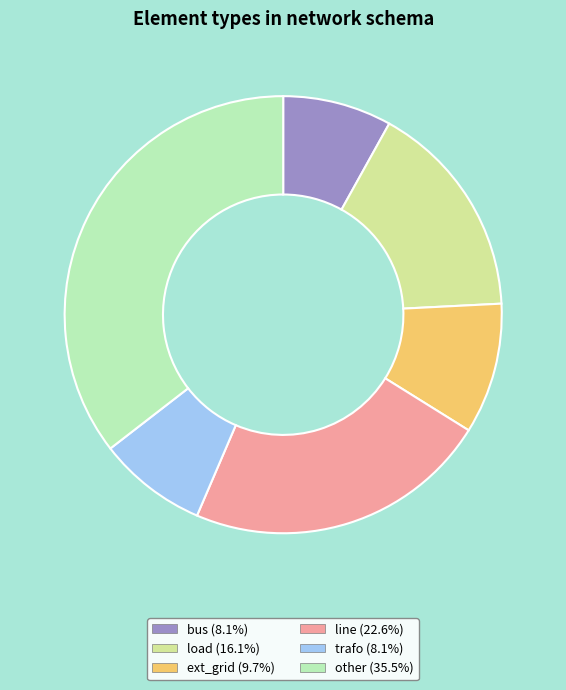

Approximately how many times larger is the value at other (35.5%) compared to load (16.1%)?

2.2